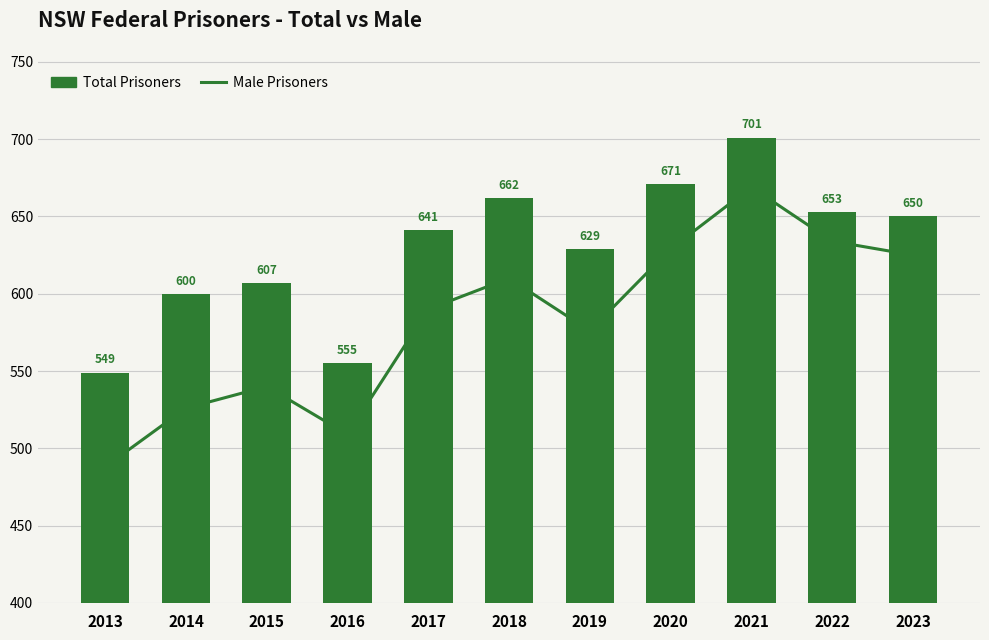

Rank the series by their maximum value, from lowest to highest.

Male Prisoners, Total Prisoners